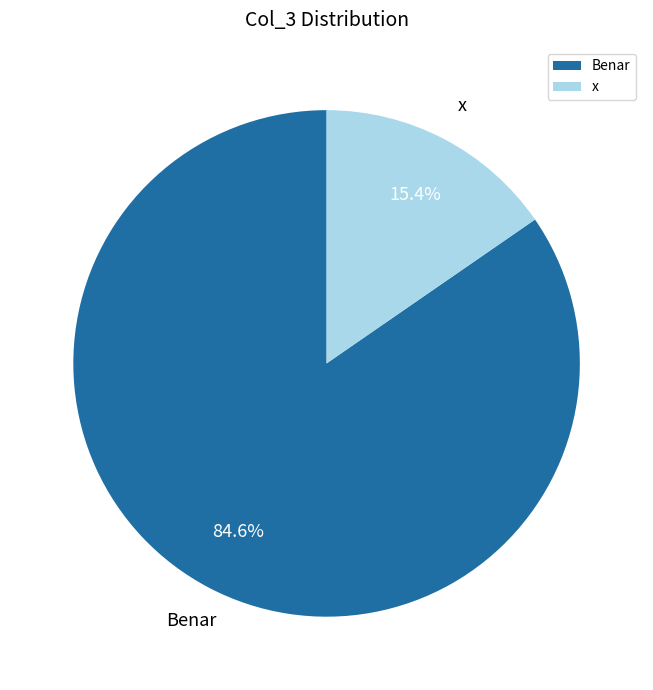

The Benar slice represents 85% of the pie. True or false?

True